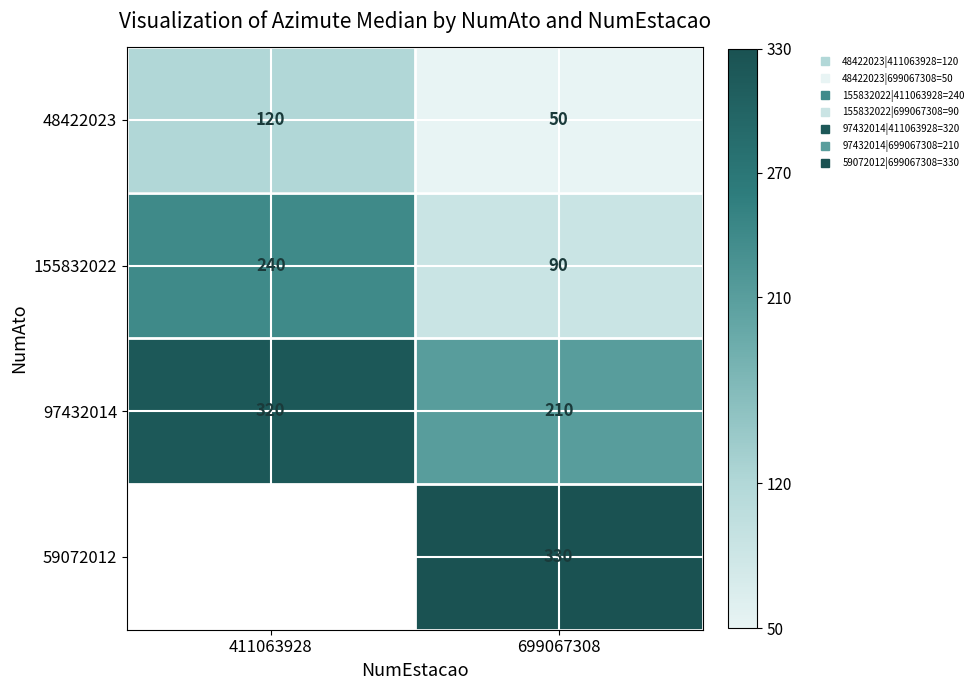

What is the greatest value displayed?

330.0